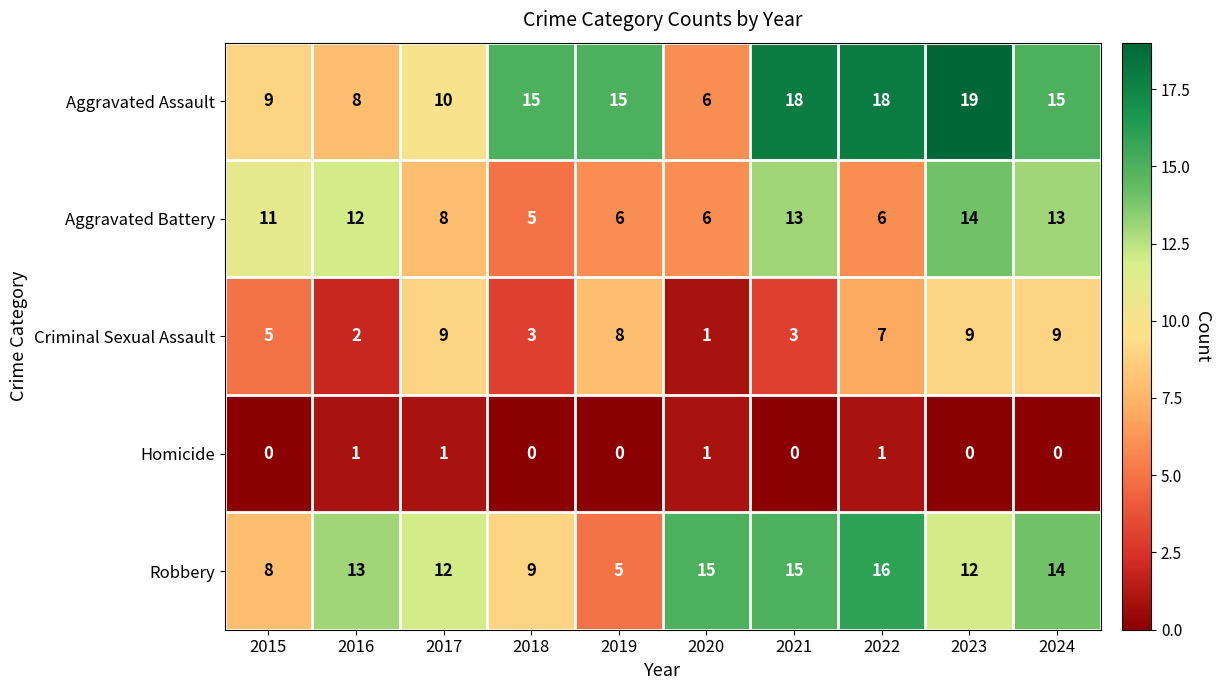

Is it true that Criminal Sexual Assault equals 3 at 2021?

True